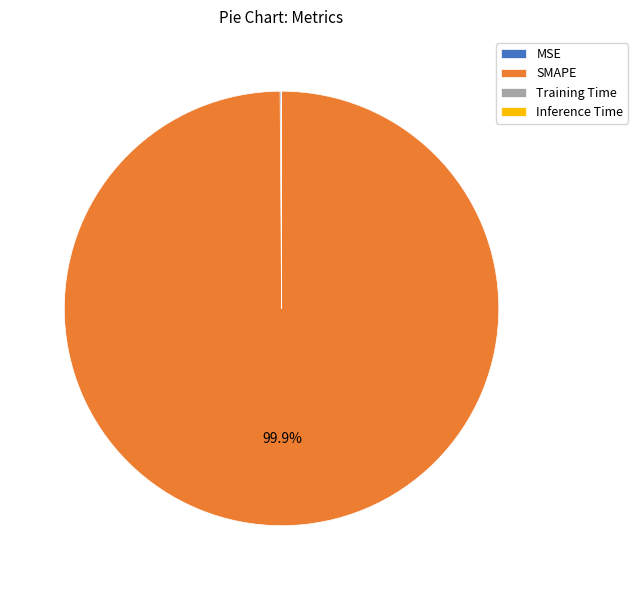

Does SMAPE represent more than half of the total?

Yes